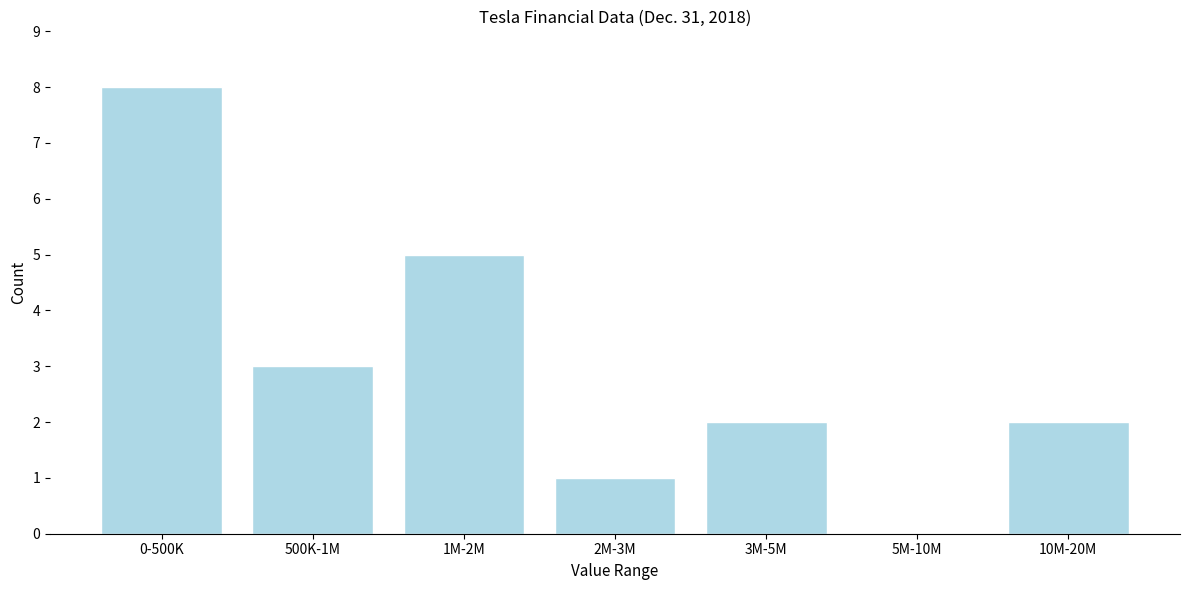

Reading left to right, what are all the values shown in this chart?

0-500K=8	500K-1M=3	1M-2M=5	2M-3M=1	3M-5M=2	5M-10M=0	10M-20M=2